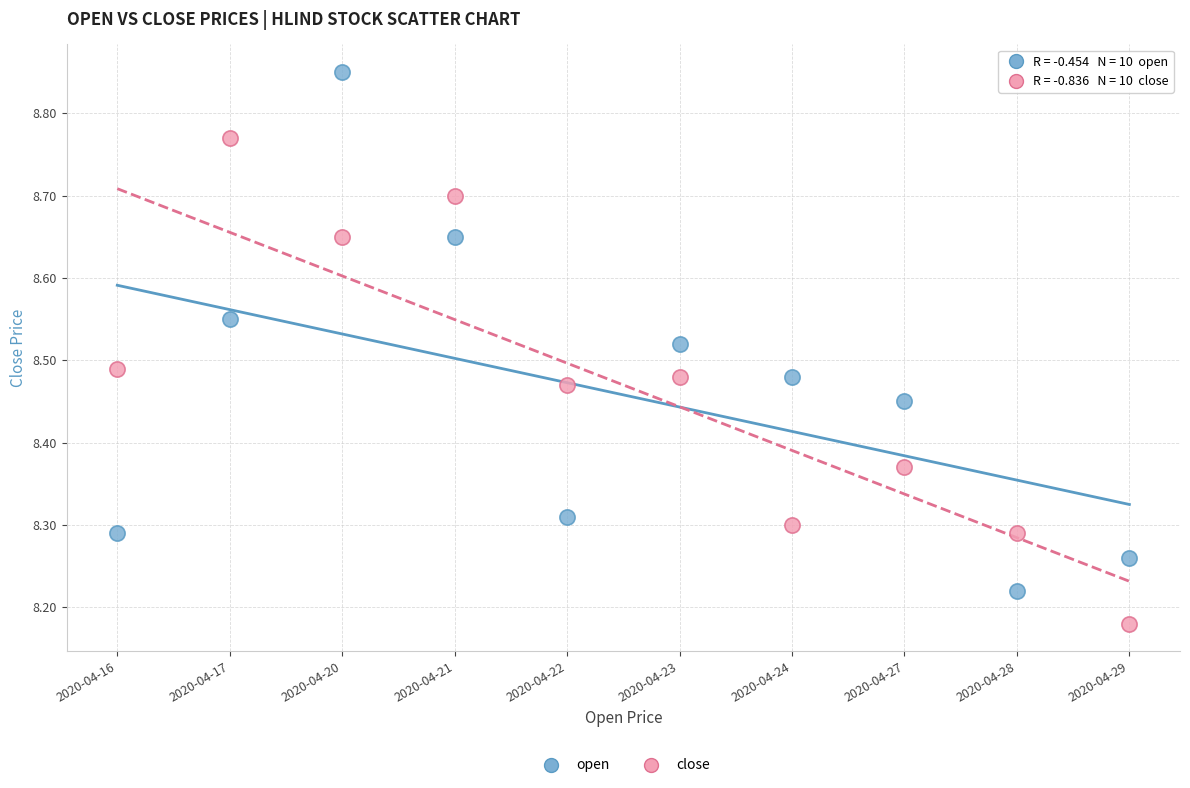

Across all data points, what is the range of Y values (max minus min)?

0.7